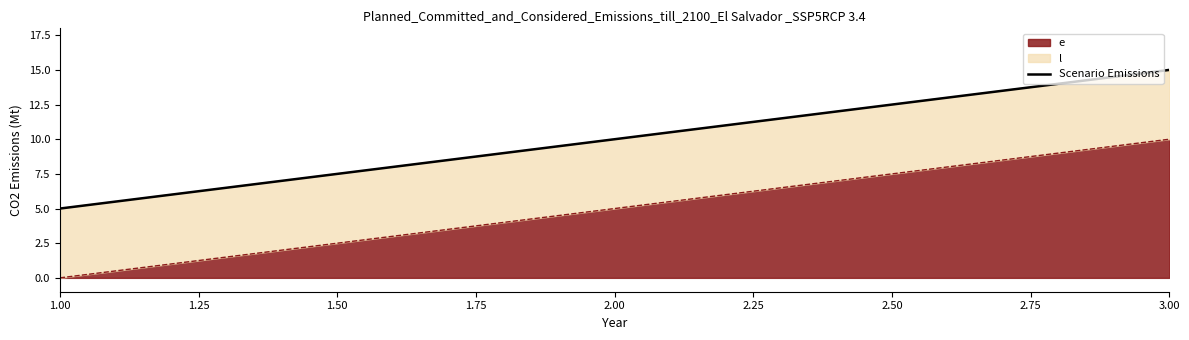

List the labels in order of e value, smallest first.

1.00, 2.00, 3.00